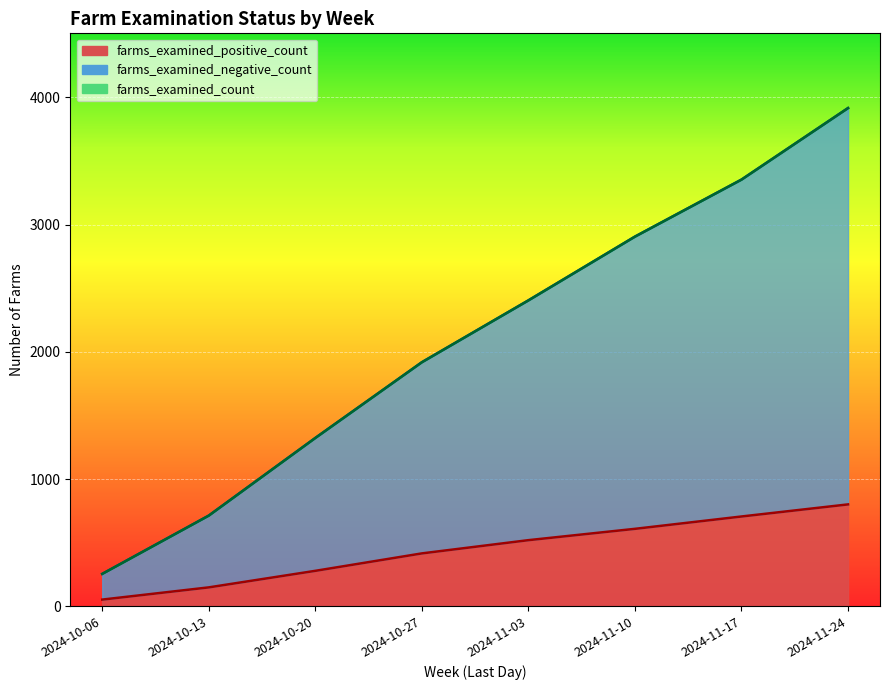

What is the label of the 16th point from the right?

2024-10-06